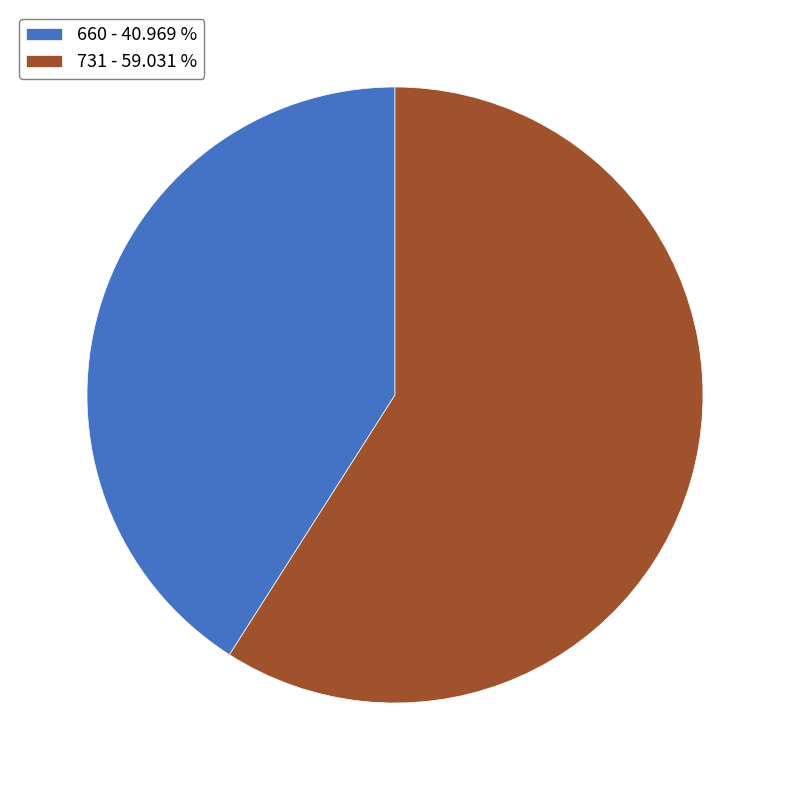

Is 660 the majority of the pie?

No